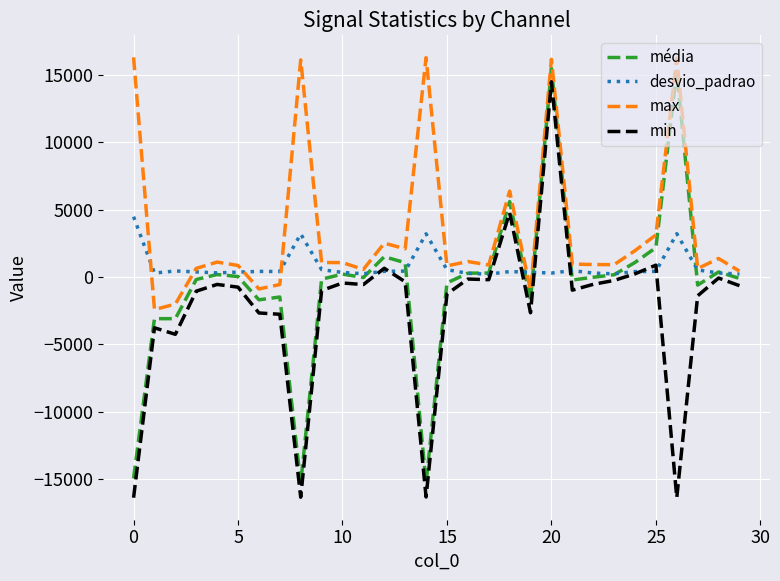

True or false: max and min intersect in this chart.

False